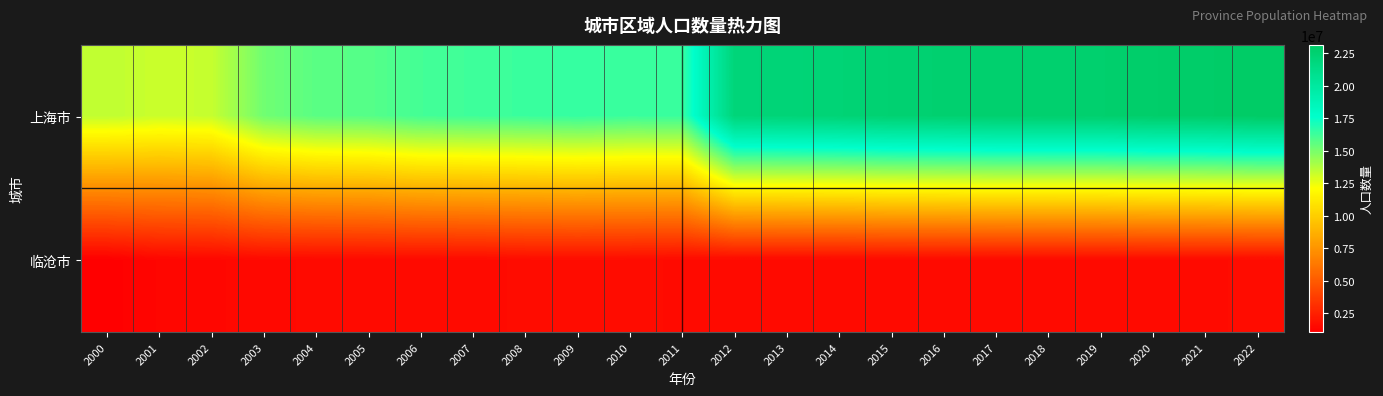

What is the maximum value shown in the chart?

23135534